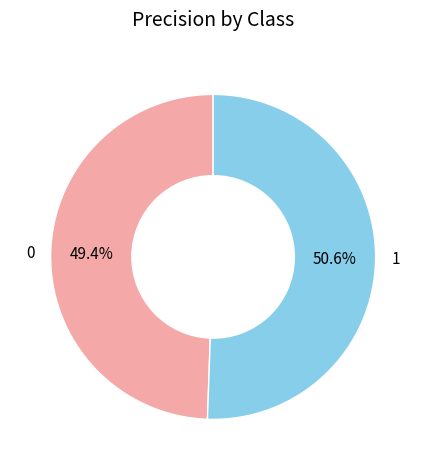

Which has a higher value, 1 or 0?

1